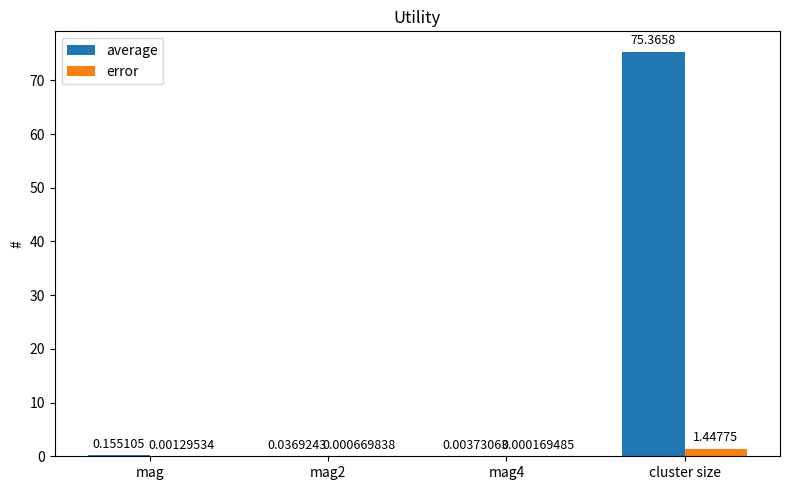

What is the total value across all series at cluster size?

76.8